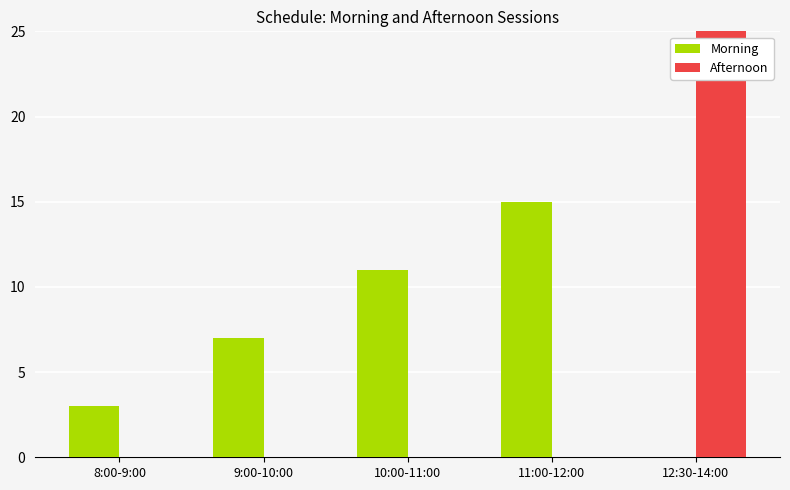

Rank the series at 11:00-12:00 from highest to lowest value.

Morning, Afternoon